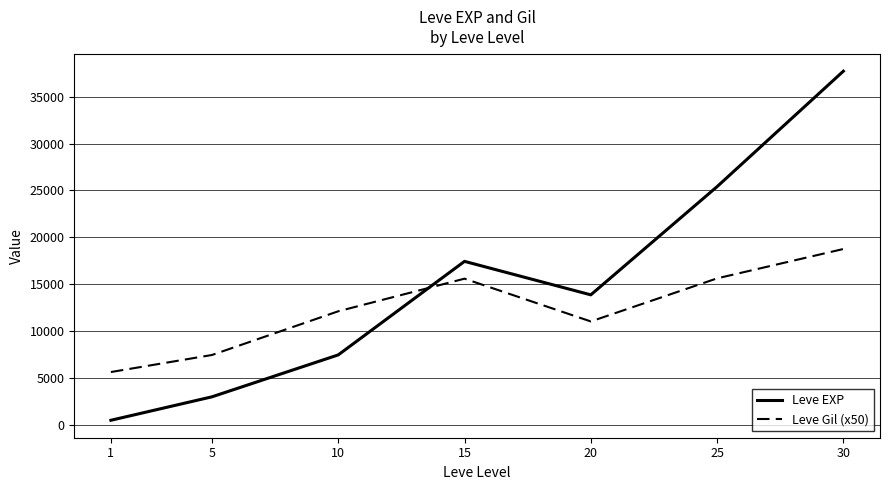

What is the spread (max minus min) of values at 20?

2835.0